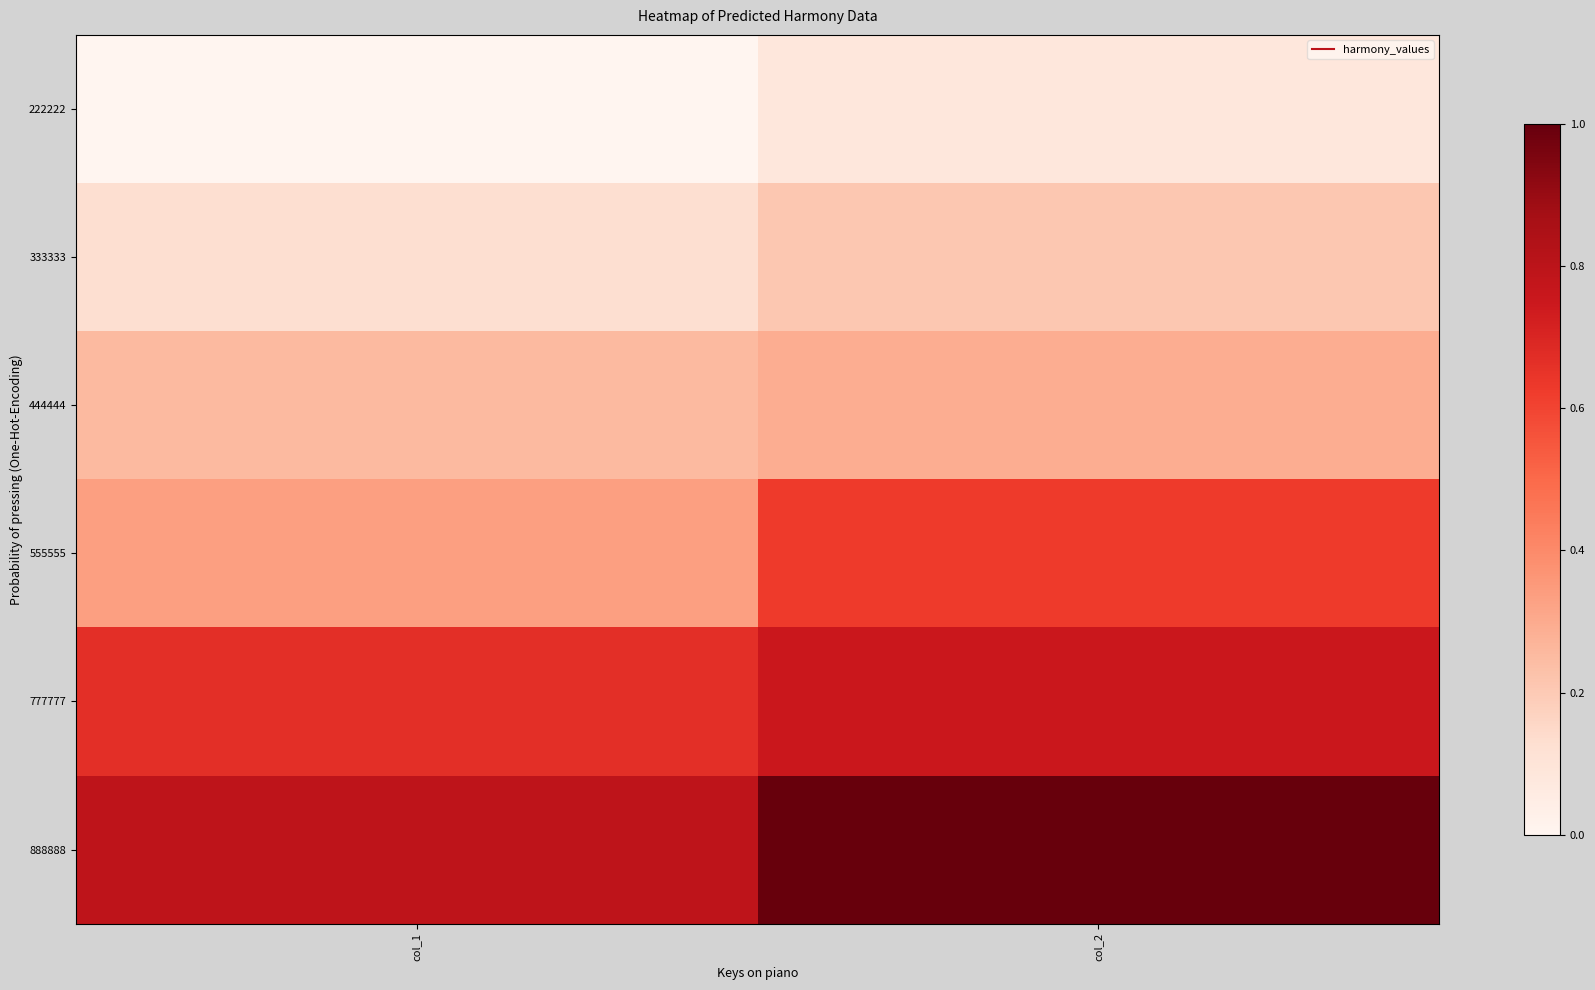

What is the difference between the highest and lowest values at col_1?

0.8